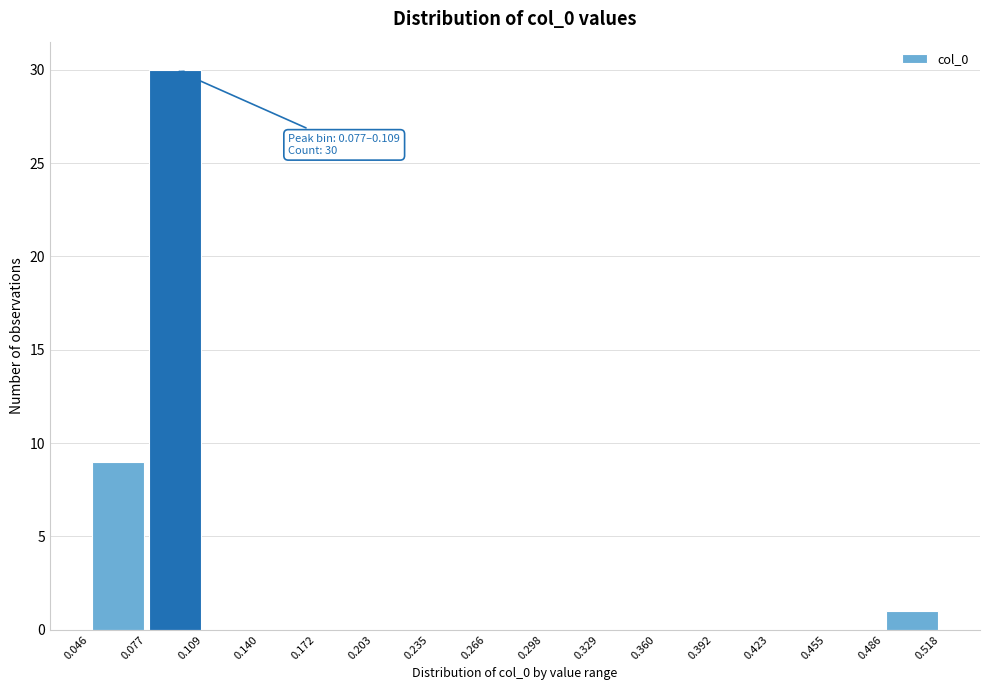

Which range on the x-axis has the tallest bar?

0.077 to 0.109